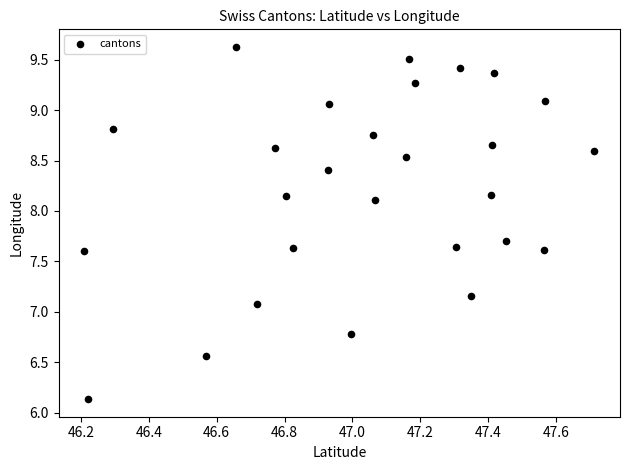

What Y value in the scatter plot is closest to 7?

7.1